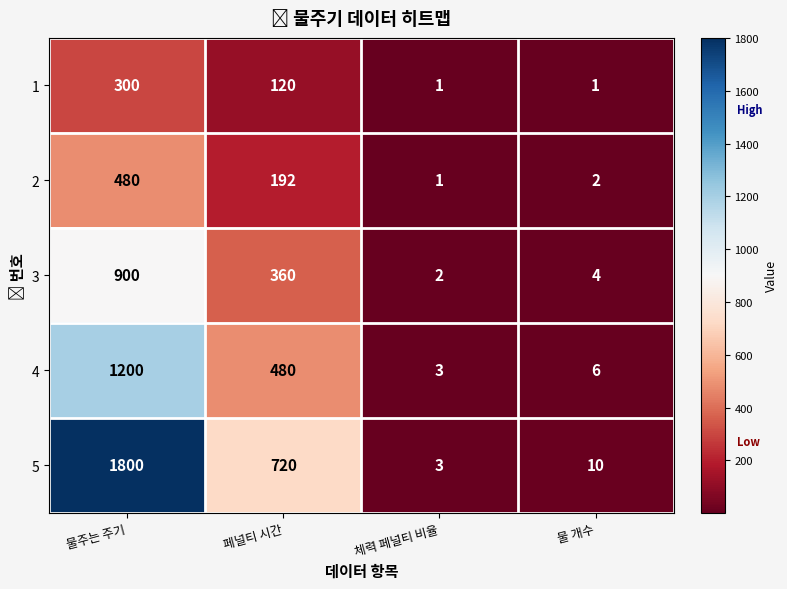

What is the sum of all 4 values?

1689